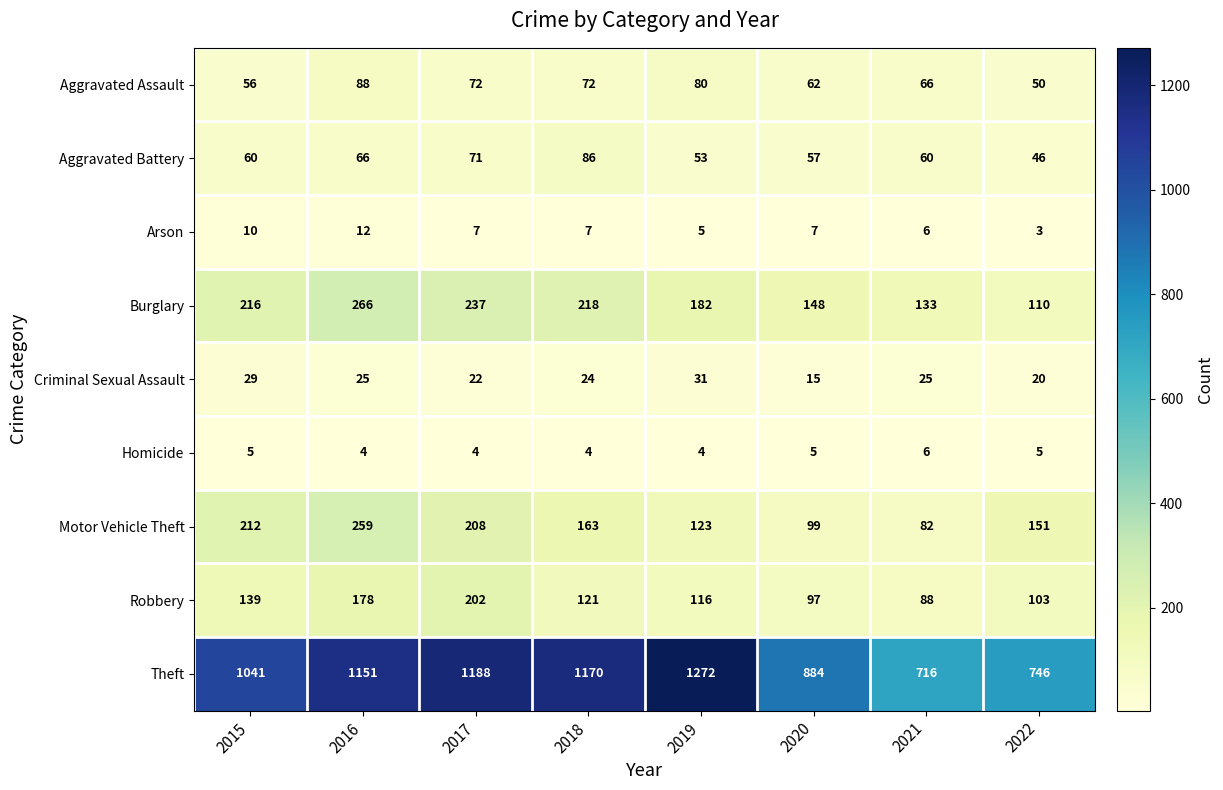

How many distinct data groups are displayed?

9